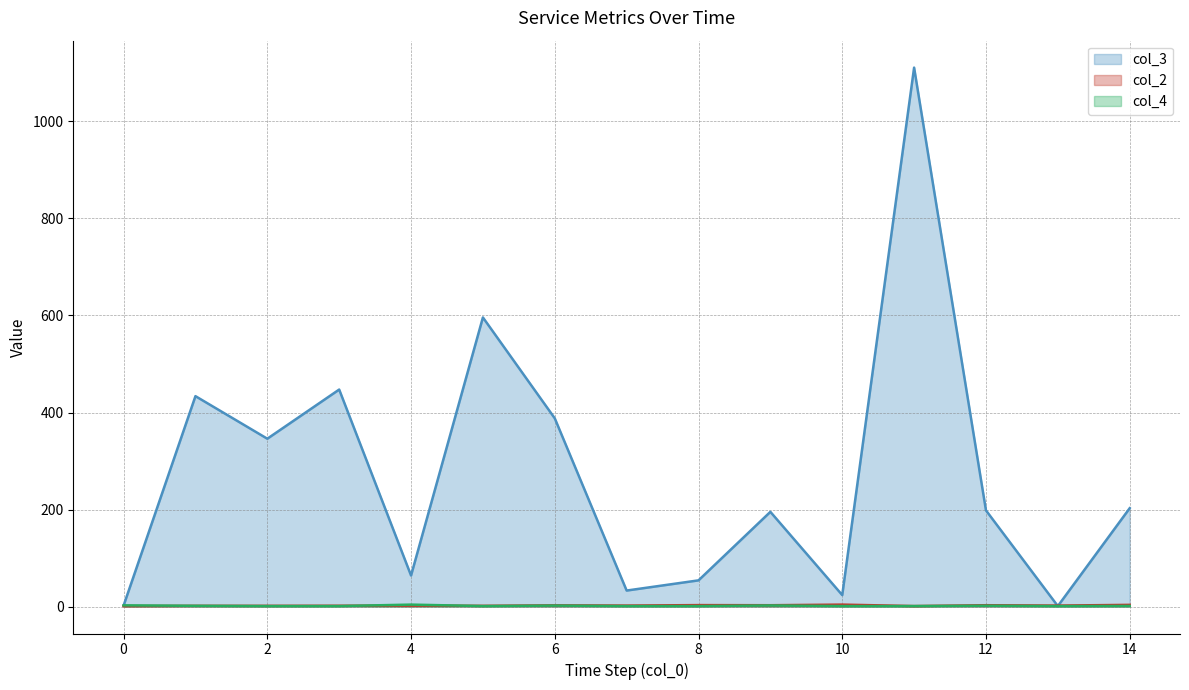

At which category does the chart reach its peak across all series?

11